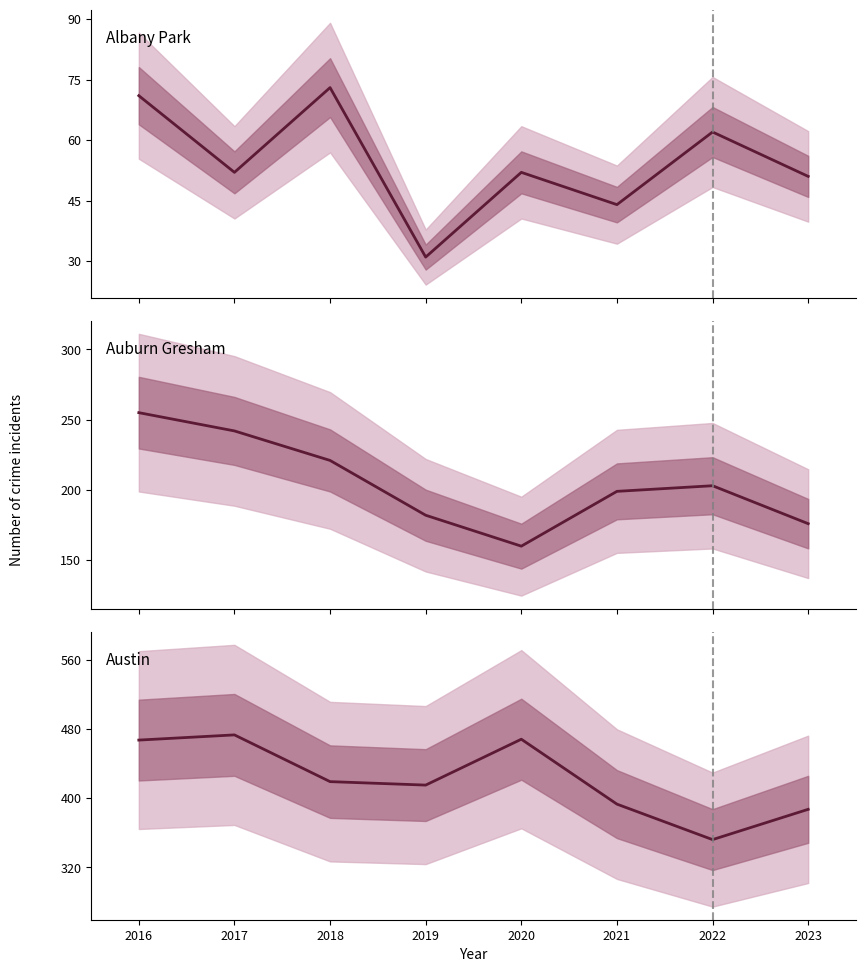

What is the difference between the maximum and second lowest values in the Austin series?

86